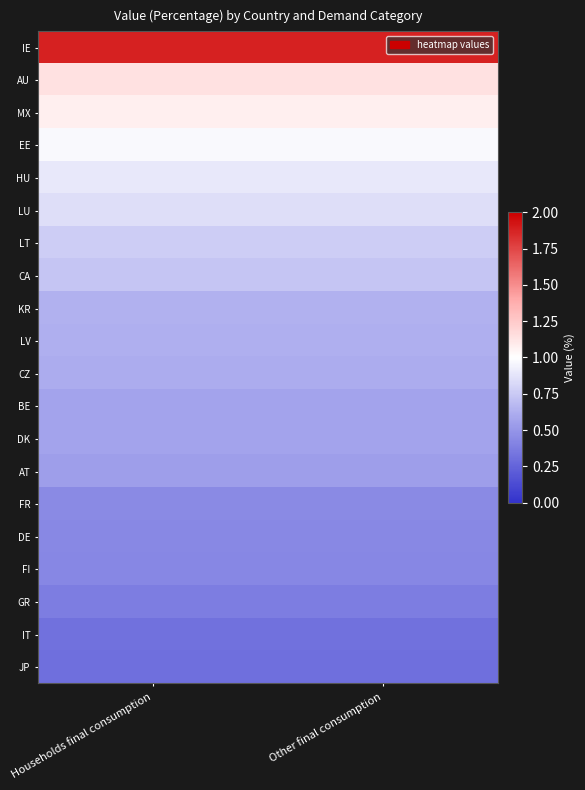

Reading left to right, extract all data points from this chart.

IE: Households final consumption=1.9	Other final consumption=1.9
AU: Households final consumption=1.1	Other final consumption=1.1
MX: Households final consumption=1.1	Other final consumption=1.1
EE: Households final consumption=1.0	Other final consumption=1.0
HU: Households final consumption=0.9	Other final consumption=0.9
LU: Households final consumption=0.9	Other final consumption=0.9
LT: Households final consumption=0.8	Other final consumption=0.8
CA: Households final consumption=0.7	Other final consumption=0.7
KR: Households final consumption=0.6	Other final consumption=0.6
LV: Households final consumption=0.6	Other final consumption=0.6
CZ: Households final consumption=0.6	Other final consumption=0.6
BE: Households final consumption=0.6	Other final consumption=0.6
DK: Households final consumption=0.6	Other final consumption=0.6
AT: Households final consumption=0.5	Other final consumption=0.5
FR: Households final consumption=0.4	Other final consumption=0.4
DE: Households final consumption=0.4	Other final consumption=0.4
FI: Households final consumption=0.4	Other final consumption=0.4
GR: Households final consumption=0.4	Other final consumption=0.4
IT: Households final consumption=0.3	Other final consumption=0.3
JP: Households final consumption=0.3	Other final consumption=0.3